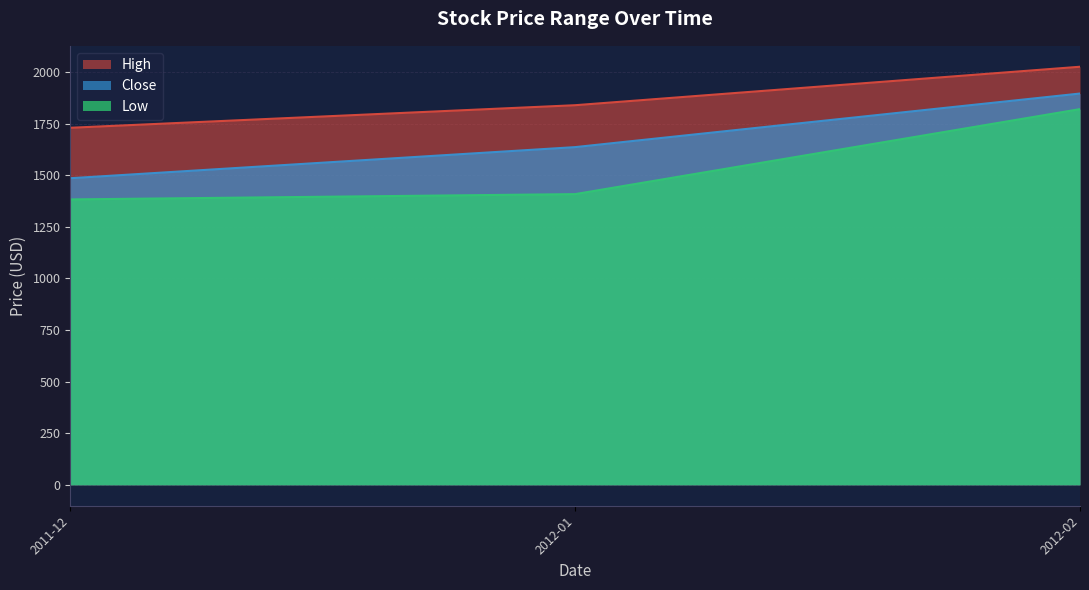

Reading left to right, what are all the values shown in this chart?

High: 1729.6	1839.0	2025.3
Close: 1485.2	1635.9	1895.5
Low: 1382.6	1408.2	1820.0